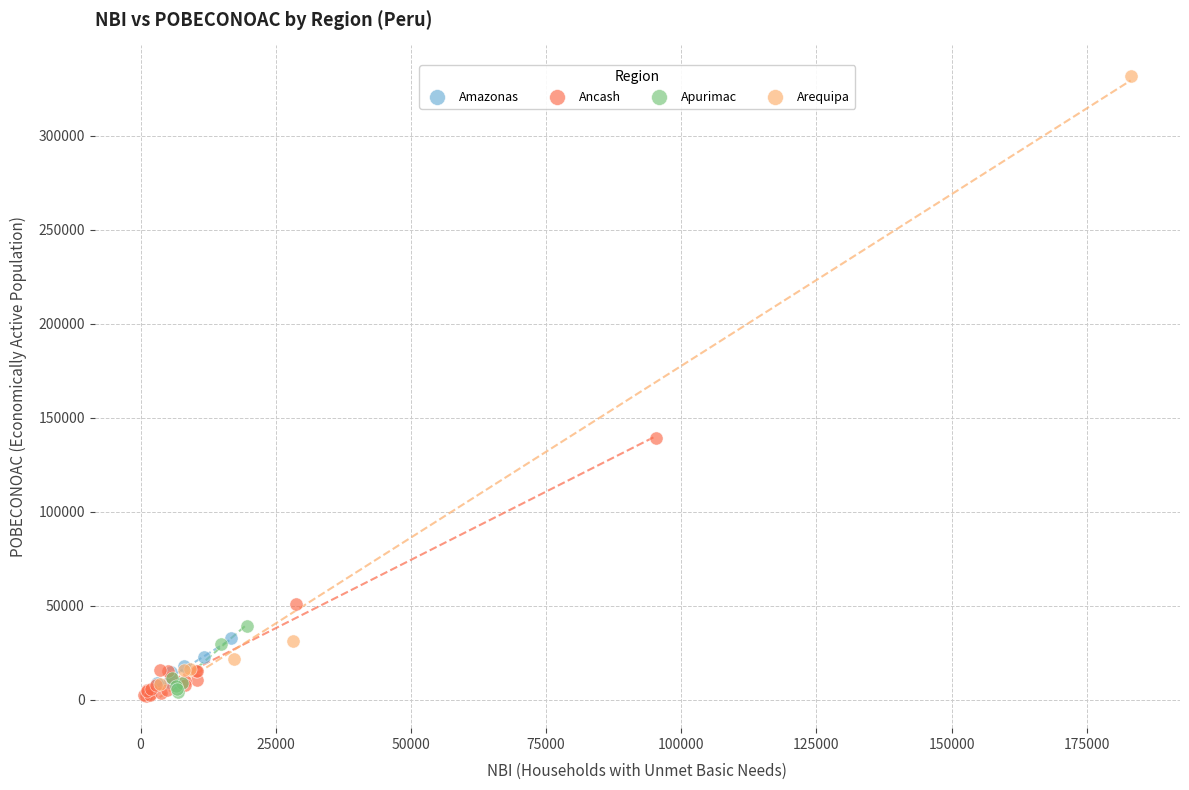

Which series reaches the maximum Y coordinate?

Arequipa